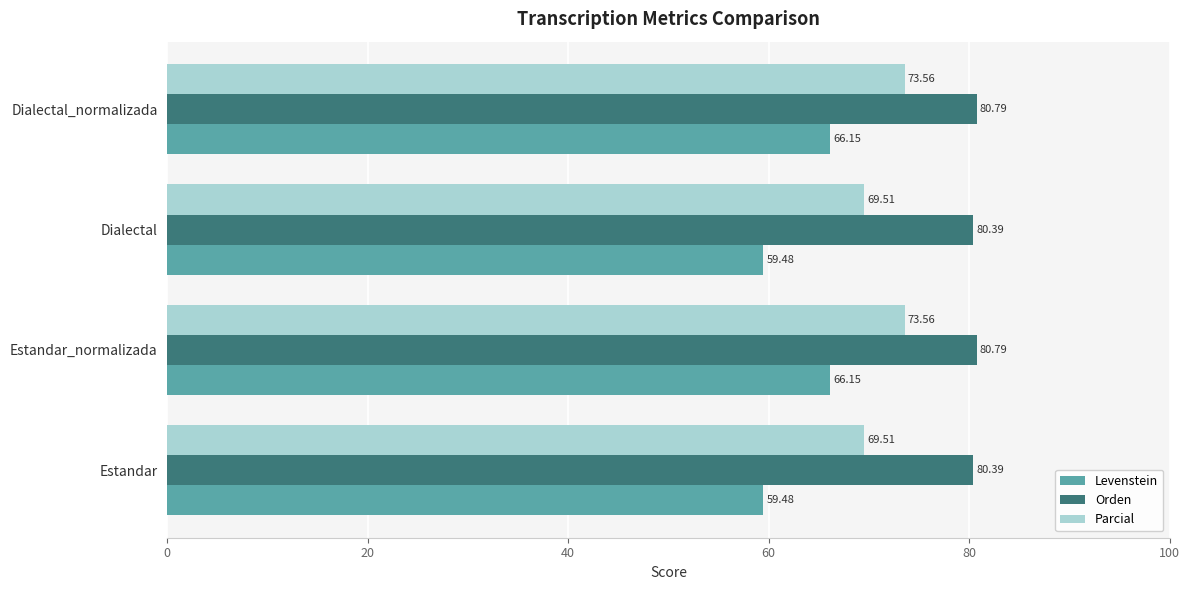

What is the difference between the highest and lowest values at Estandar_normalizada?

14.6